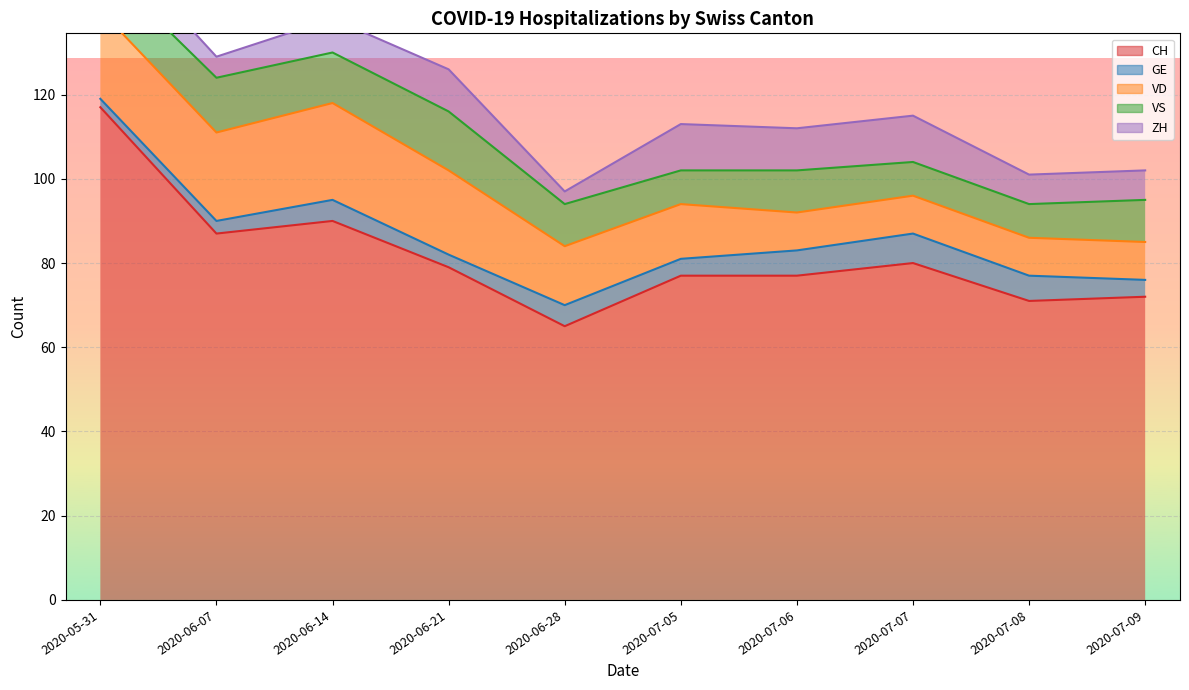

In GE, how many points are lower than both neighbors (excluding endpoints)?

2